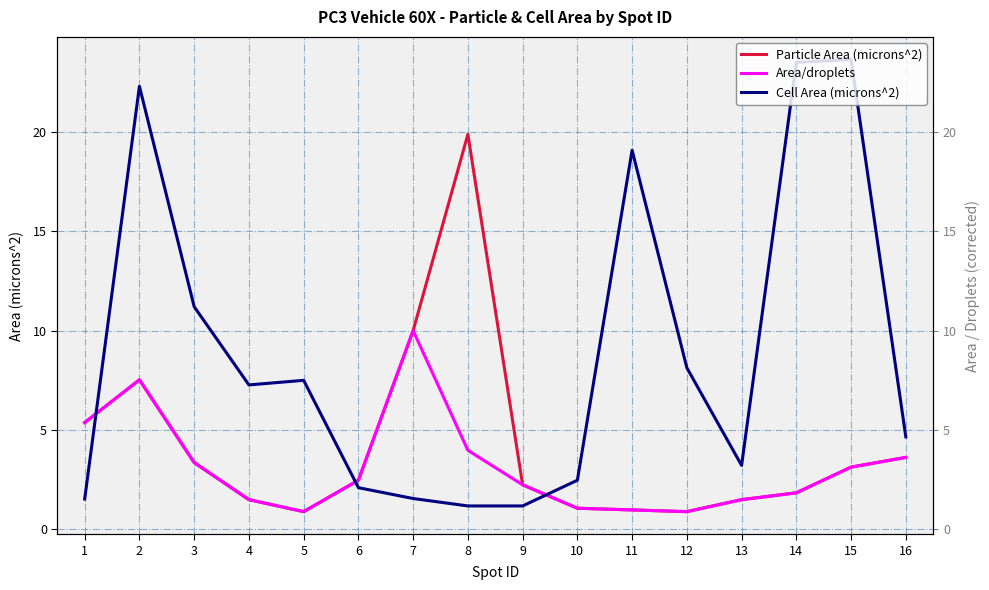

Between 13 and 15, which series saw the biggest shift?

Cell Area (microns^2)